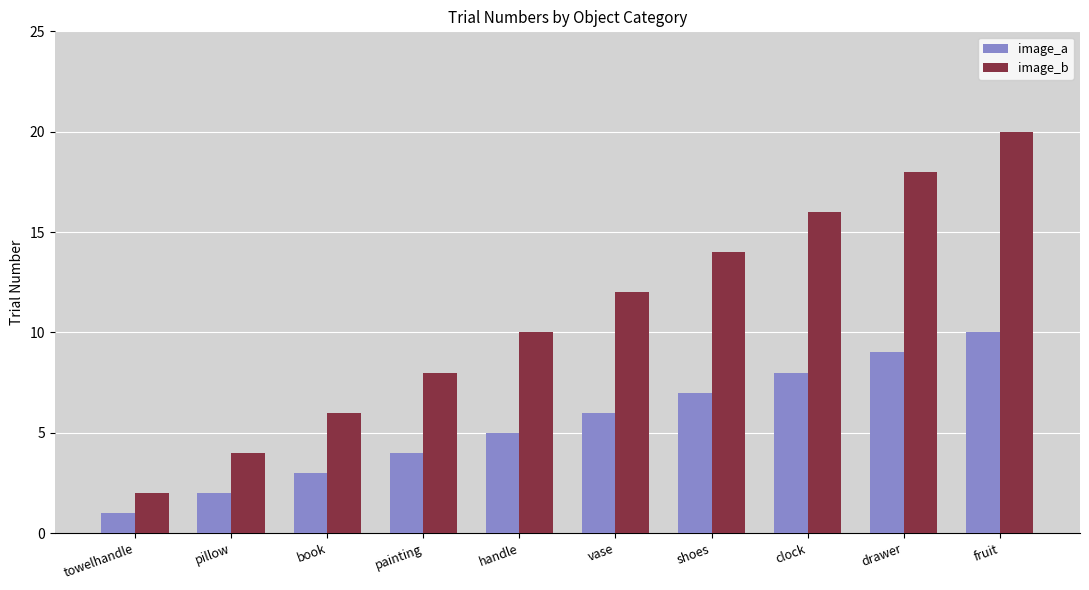

Which series changed the most between towelhandle and book?

image_b